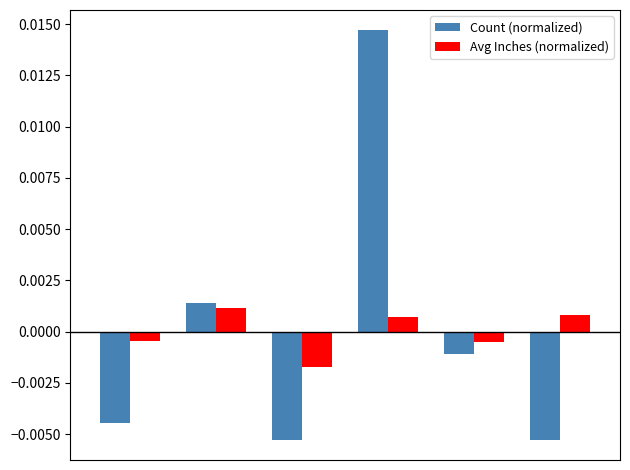

Which series has the widest spread of values?

Count (normalized)